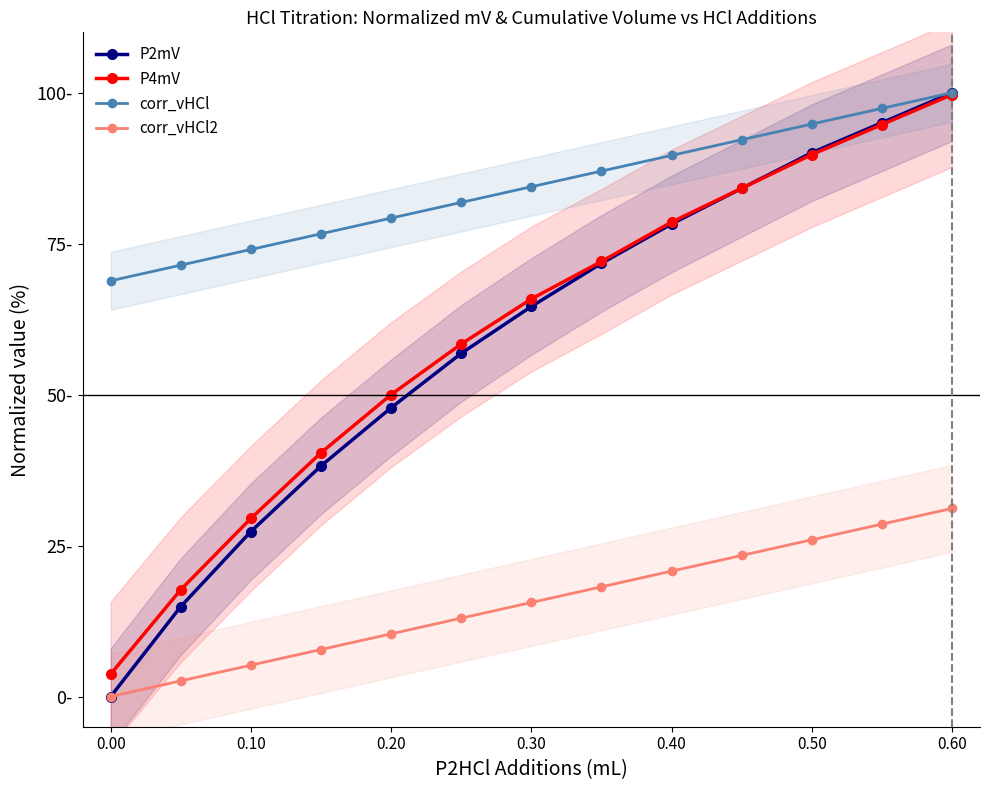

What position from the left is 0.50?

11